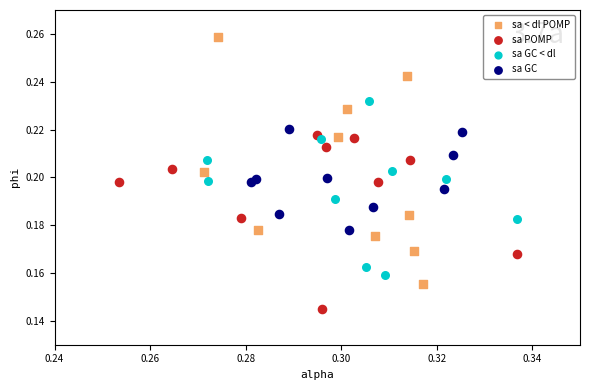

What are all the series names shown in the legend?

sa < dl POMP, sa POMP, sa GC < dl, sa GC